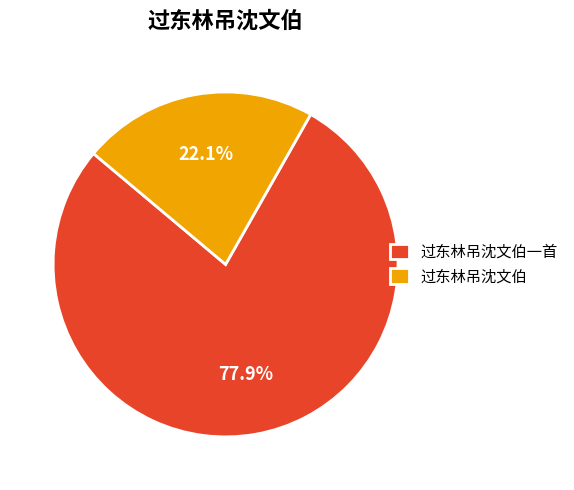

What percentage do 过东林吊沈文伯一首 and 过东林吊沈文伯 together represent?

100.0%